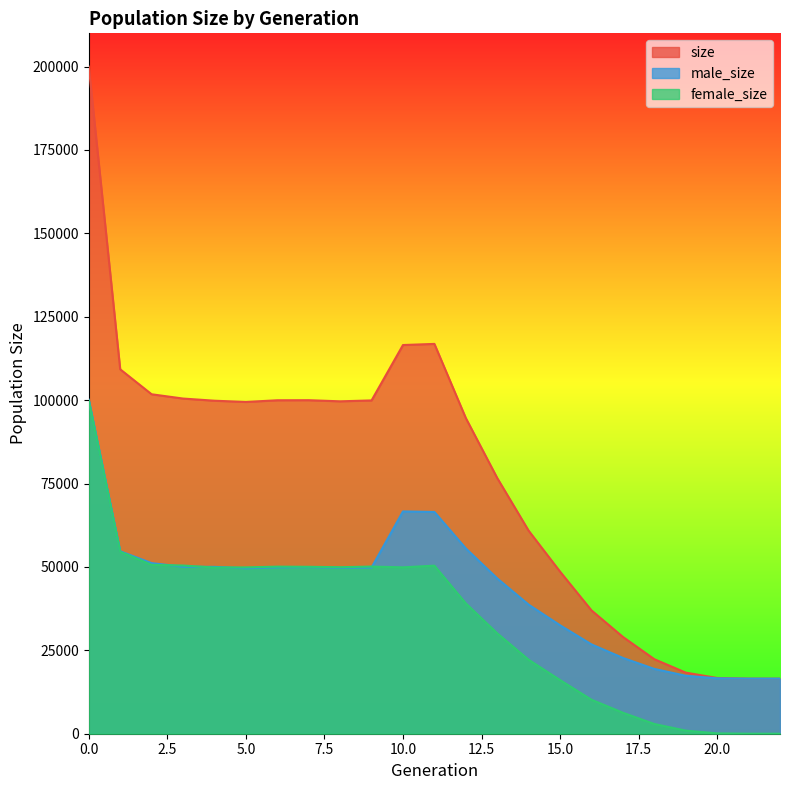

At how many categories does at least one series exceed 145449?

1